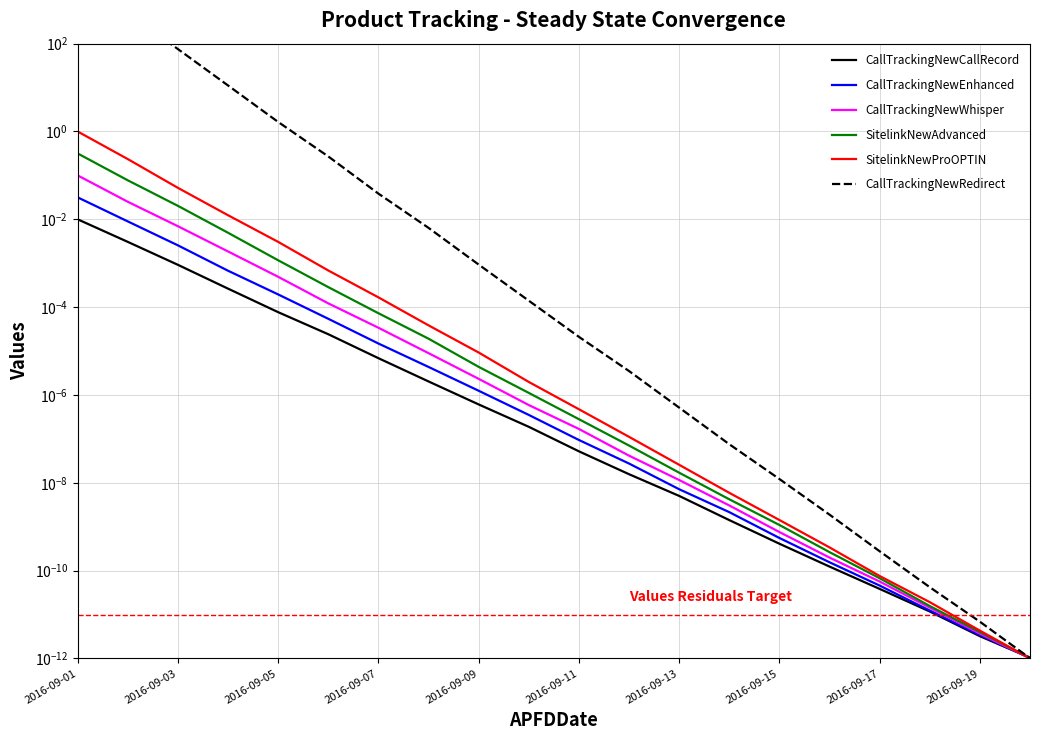

Which series has the largest total across all categories?

CallTrackingNewRedirect